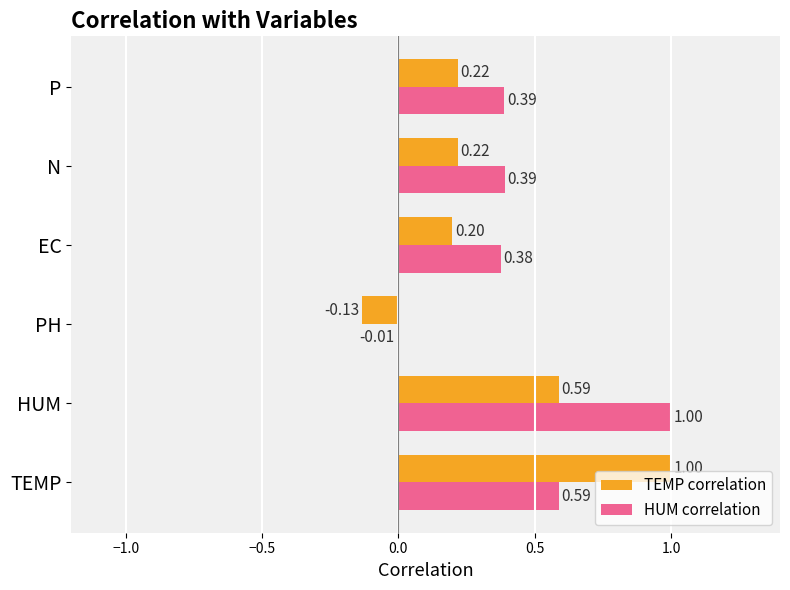

Which series has the largest total across all categories?

HUM correlation